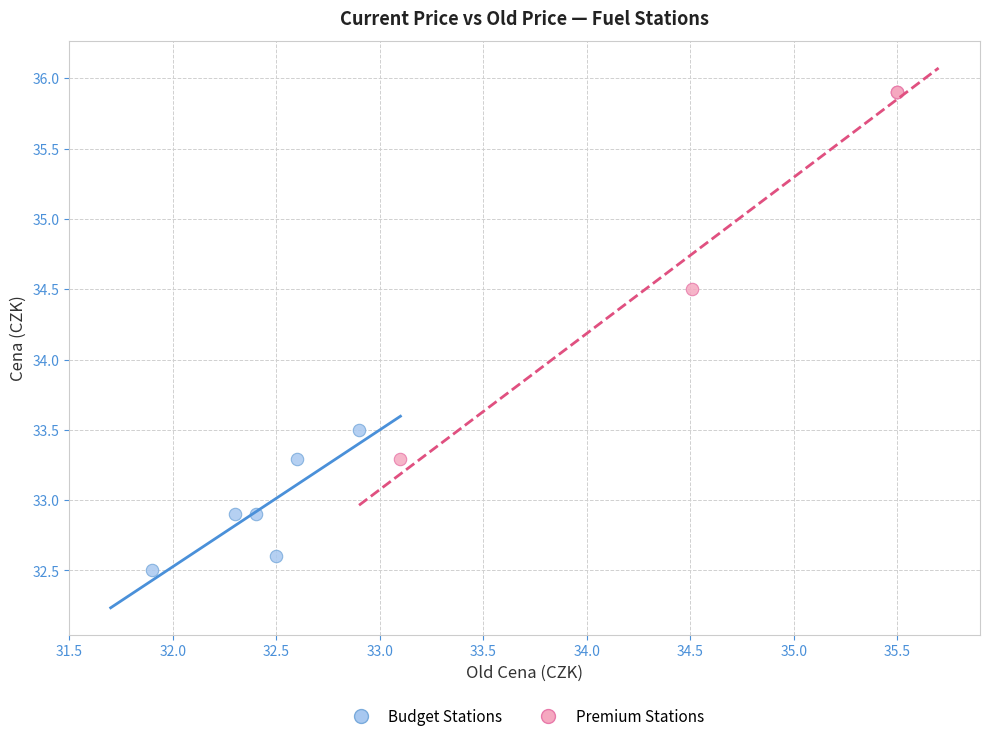

Which series reaches the maximum Y coordinate?

Premium Stations